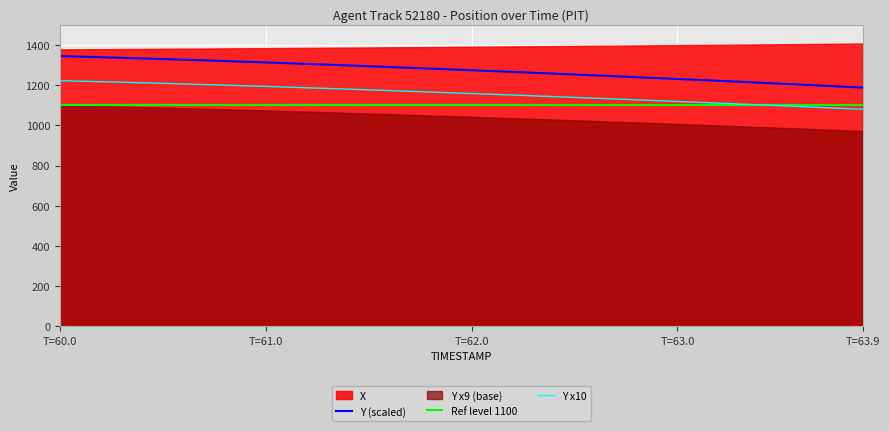

True or false: Y (scaled) and Y x10 cross at least once.

False